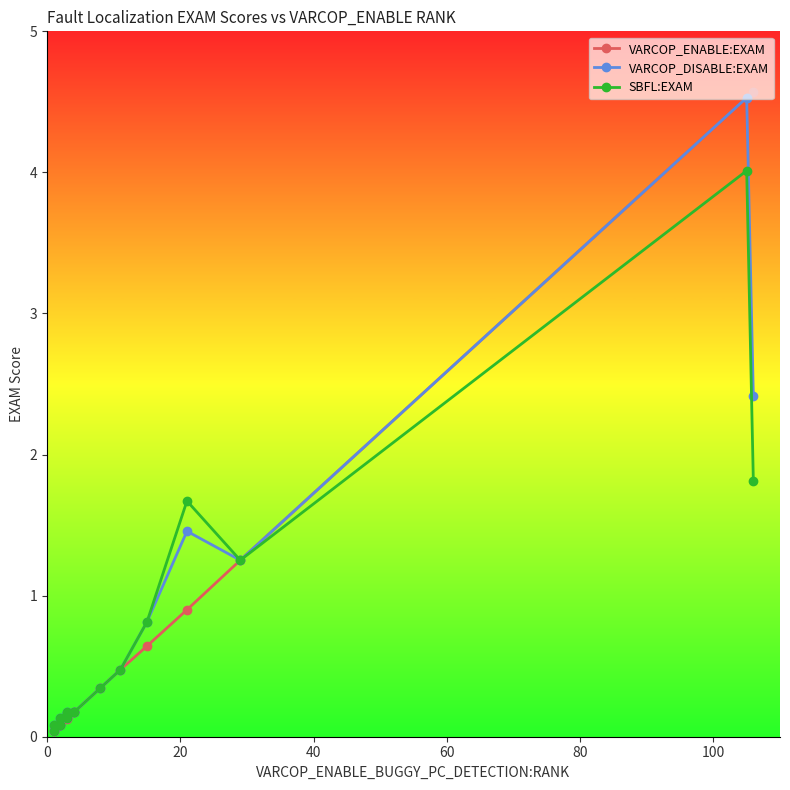

Is it true that VARCOP_ENABLE:EXAM equals 0.1 at 7?

False